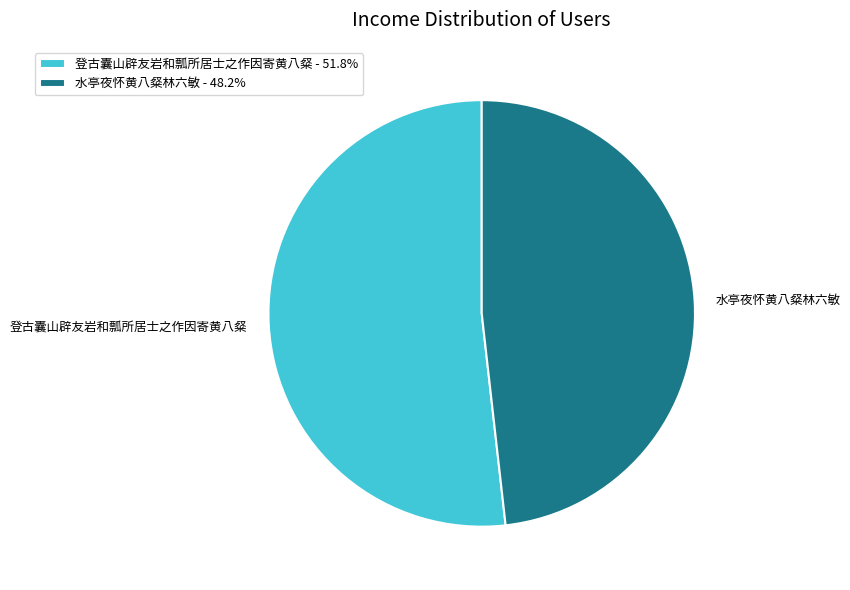

What is the majority slice?

登古囊山辟友岩和瓢所居士之作因寄黄八粲